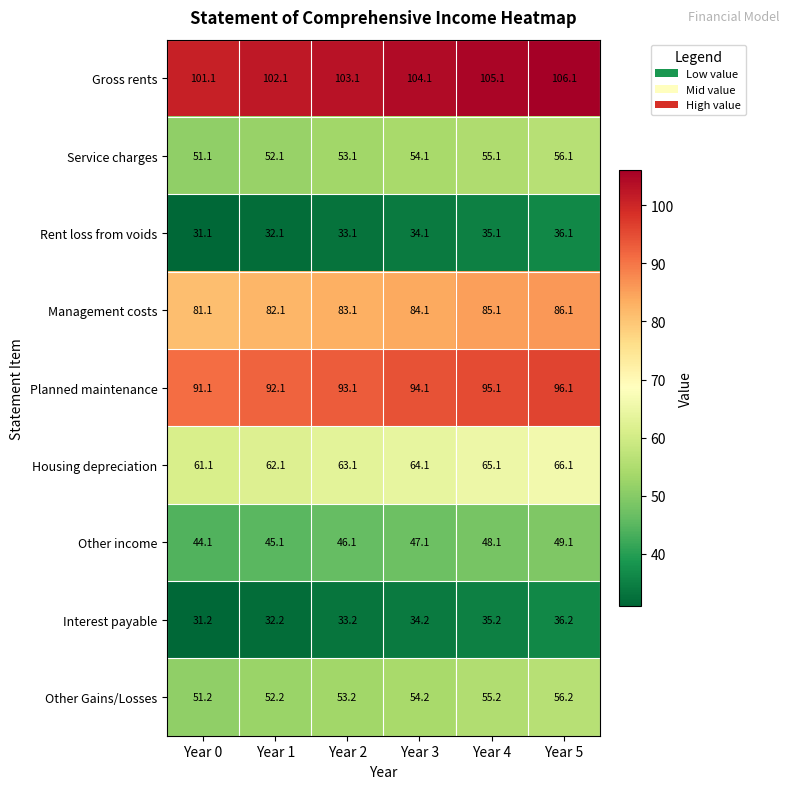

What is the approximate value of Gross rents at Year 2?

103.1